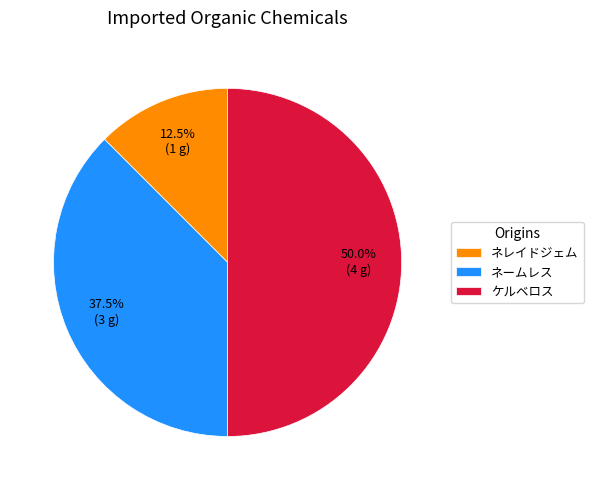

What is the smallest slice in the pie chart?

ネレイドジェム